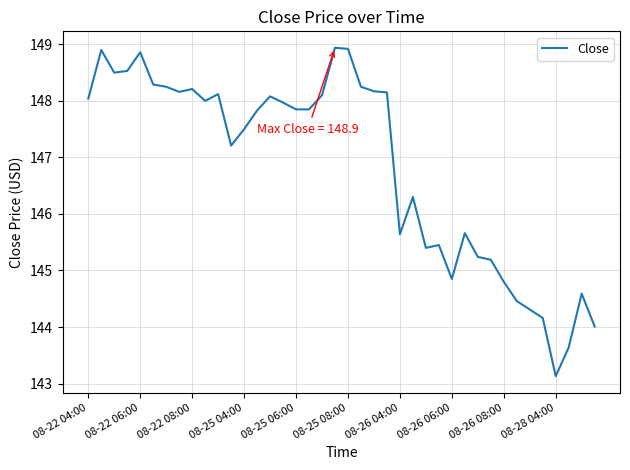

What is the difference between the maximum and minimum values?

5.8